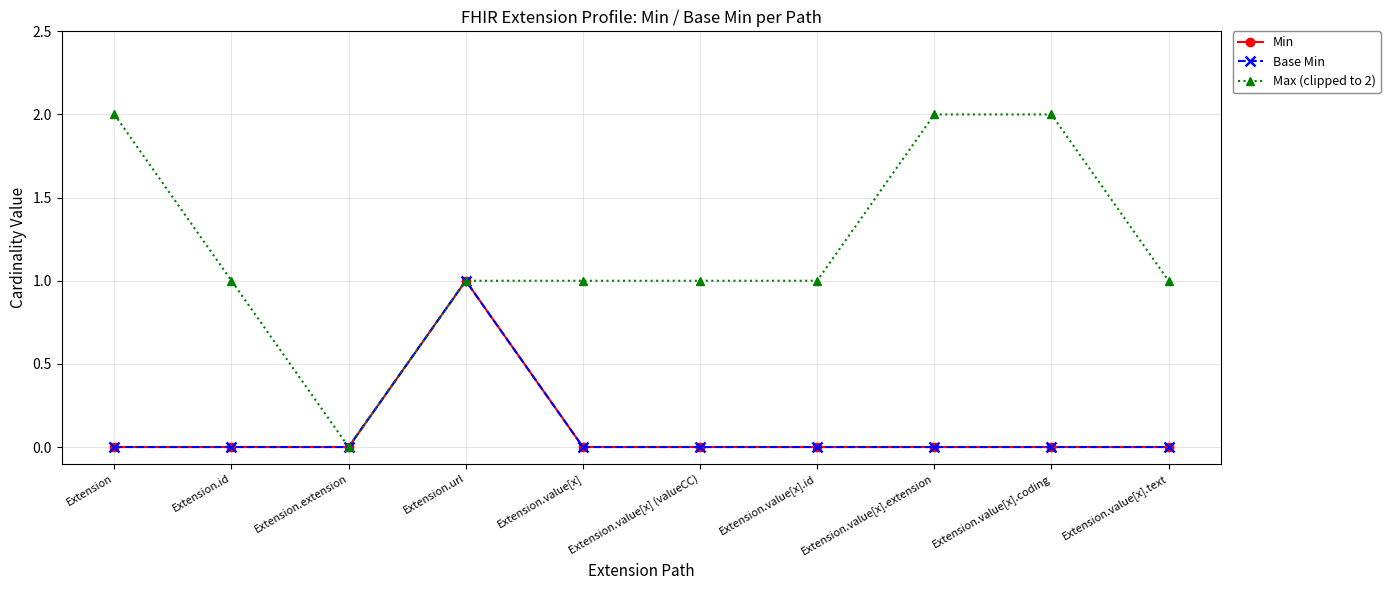

Does the chart have visible grid lines?

Yes